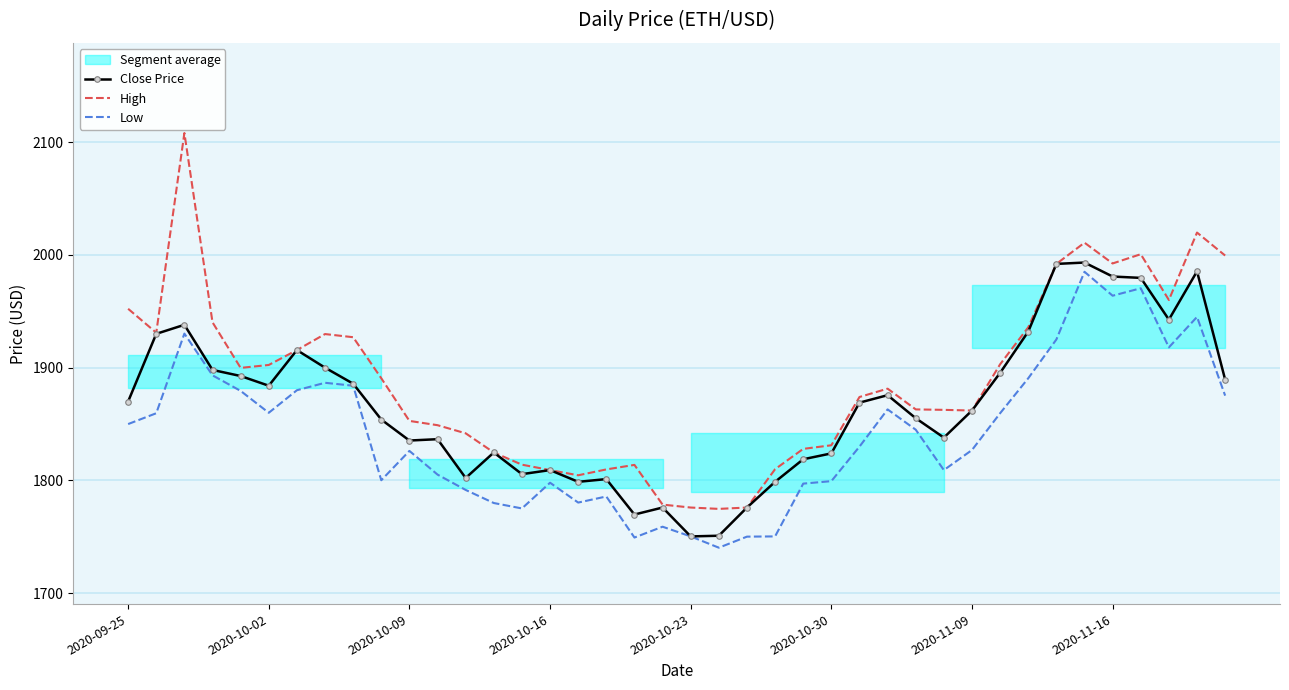

At which label does Close Price reach its peak?

34